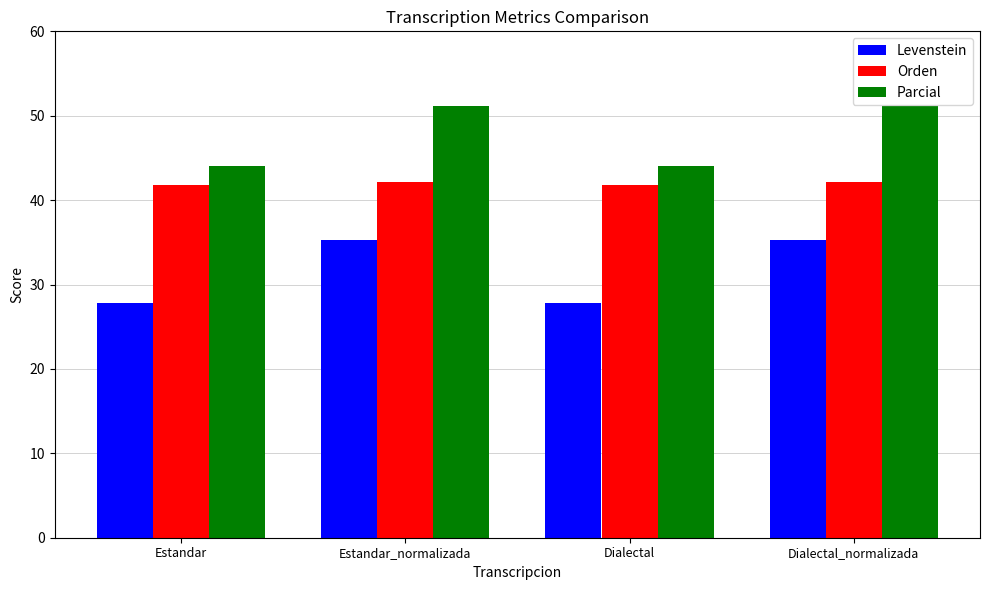

Which series has the widest spread of values?

Levenstein